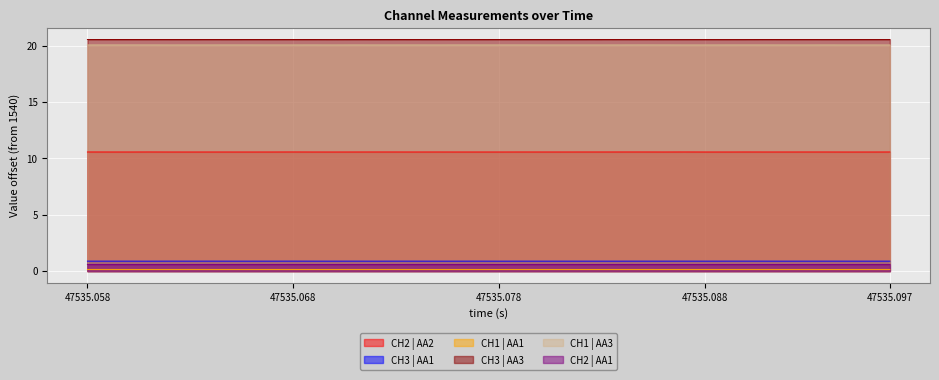

Reading left to right, what are all the values shown in this chart?

CH2 | AA2: 10.6	10.6	10.6	10.6	10.6	10.6	10.6	10.6	10.6	10.6	10.6	10.6	10.6	10.6	10.6	10.6	10.6	10.6	10.6	10.6	10.6	10.6	10.6	10.6	10.6	10.6	10.6	10.6	10.6	10.6	10.6	10.6	10.6	10.6	10.6	10.6	10.6	10.6	10.6	10.6
CH3 | AA1: 0.9	0.9	0.9	0.9	0.9	0.9	0.9	0.9	0.9	0.9	0.9	0.9	0.9	0.9	0.9	0.9	0.9	0.9	0.9	0.9	0.9	0.9	0.9	0.9	0.9	0.9	0.9	0.9	0.9	0.9	0.9	0.9	0.9	0.9	0.9	0.9	0.9	0.9	0.9	0.9
CH1 | AA1: 0.1	0.1	0.1	0.1	0.1	0.1	0.1	0.1	0.1	0.1	0.1	0.1	0.1	0.1	0.1	0.1	0.1	0.1	0.1	0.1	0.1	0.1	0.1	0.1	0.1	0.1	0.1	0.1	0.1	0.1	0.1	0.1	0.1	0.1	0.1	0.1	0.1	0.1	0.1	0.1
CH3 | AA3: 20.5	20.5	20.5	20.5	20.5	20.5	20.5	20.5	20.5	20.5	20.5	20.5	20.5	20.5	20.5	20.5	20.5	20.5	20.5	20.5	20.5	20.5	20.5	20.5	20.5	20.5	20.6	20.6	20.5	20.5	20.5	20.5	20.5	20.6	20.5	20.5	20.5	20.5	20.5	20.5
CH1 | AA3: 20.1	20.1	20.1	20.1	20.1	20.1	20.1	20.1	20.1	20.1	20.1	20.1	20.1	20.1	20.1	20.1	20.1	20.1	20.1	20.1	20.1	20.1	20.1	20.1	20.1	20.1	20.1	20.1	20.1	20.1	20.1	20.1	20.1	20.1	20.1	20.1	20.1	20.1	20.1	20.1
CH2 | AA1: 0.6	0.6	0.6	0.6	0.6	0.6	0.6	0.6	0.6	0.6	0.6	0.6	0.6	0.6	0.6	0.6	0.6	0.6	0.6	0.6	0.6	0.6	0.6	0.6	0.6	0.6	0.6	0.6	0.6	0.6	0.6	0.6	0.6	0.6	0.6	0.6	0.6	0.6	0.6	0.6